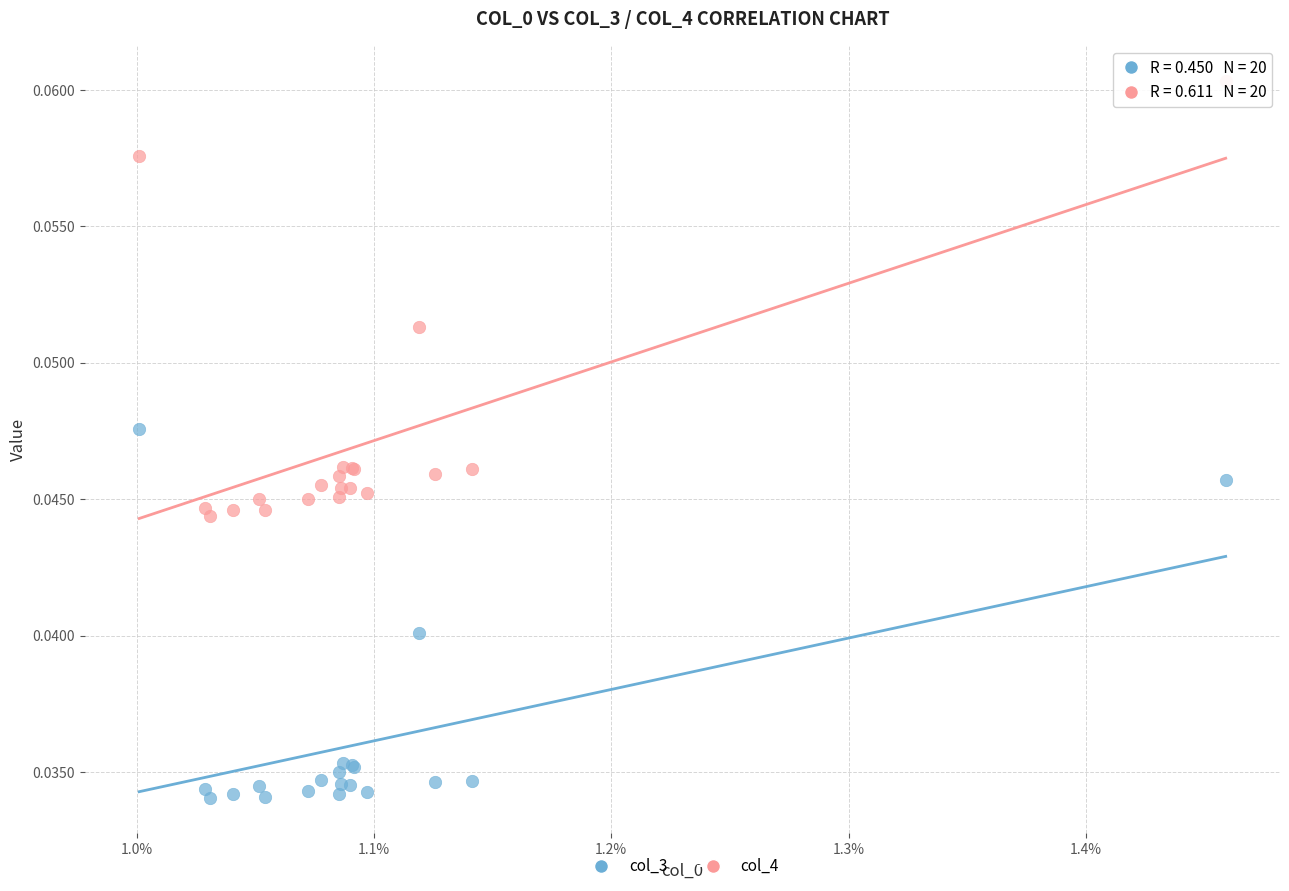

Which series has the widest spread of Y values?

col_4